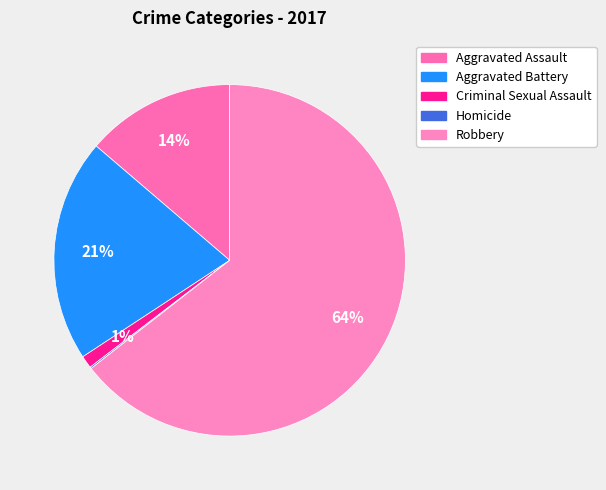

What percentage is the Robbery slice, to the nearest percent?

64%